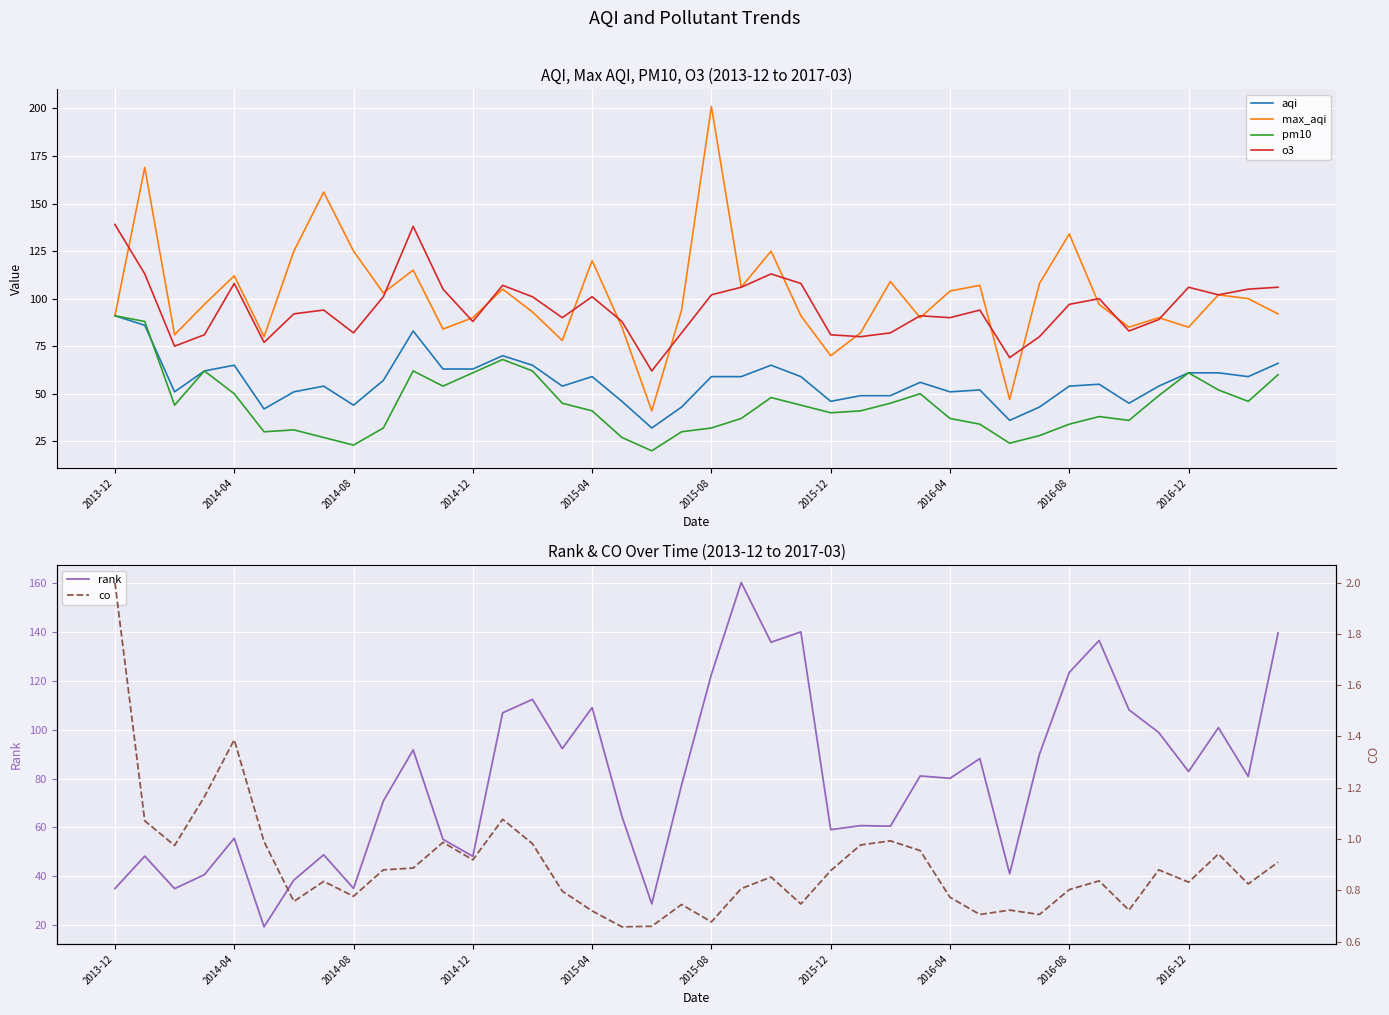

What is the highest value of the rank series?

160.2